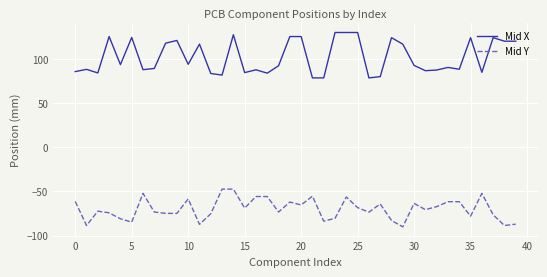

Which series has the largest total across all categories?

Mid X